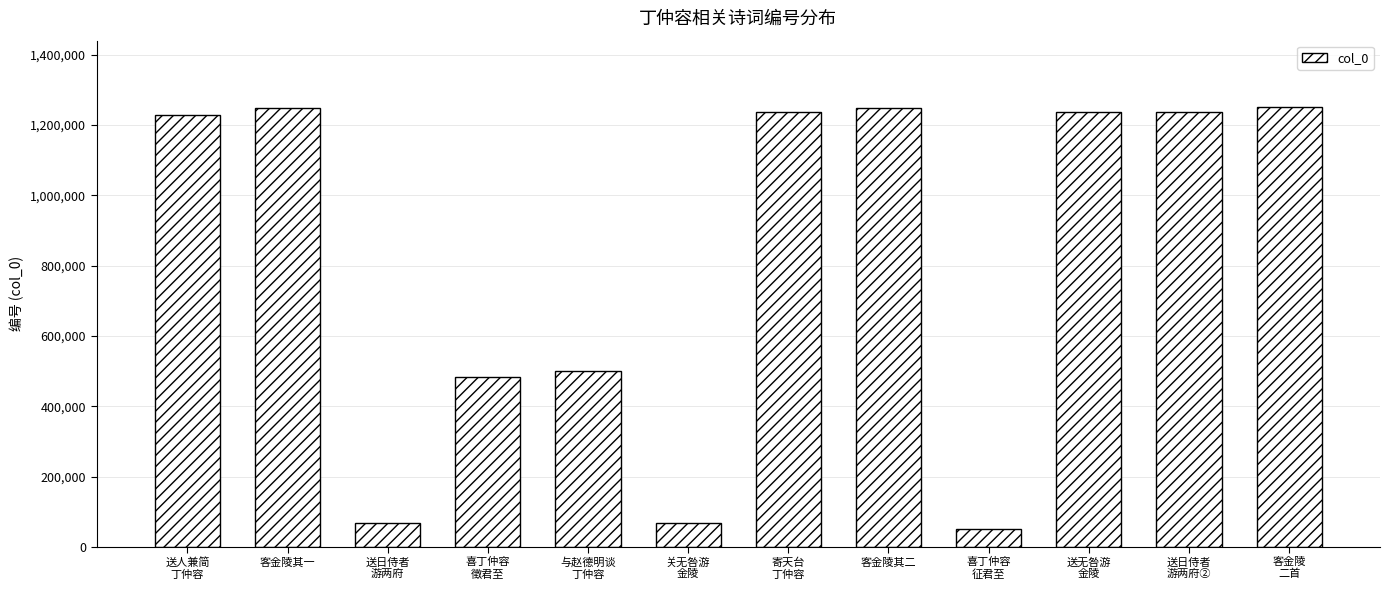

What is the label of the 10th bar from the left?

送无咎游
金陵